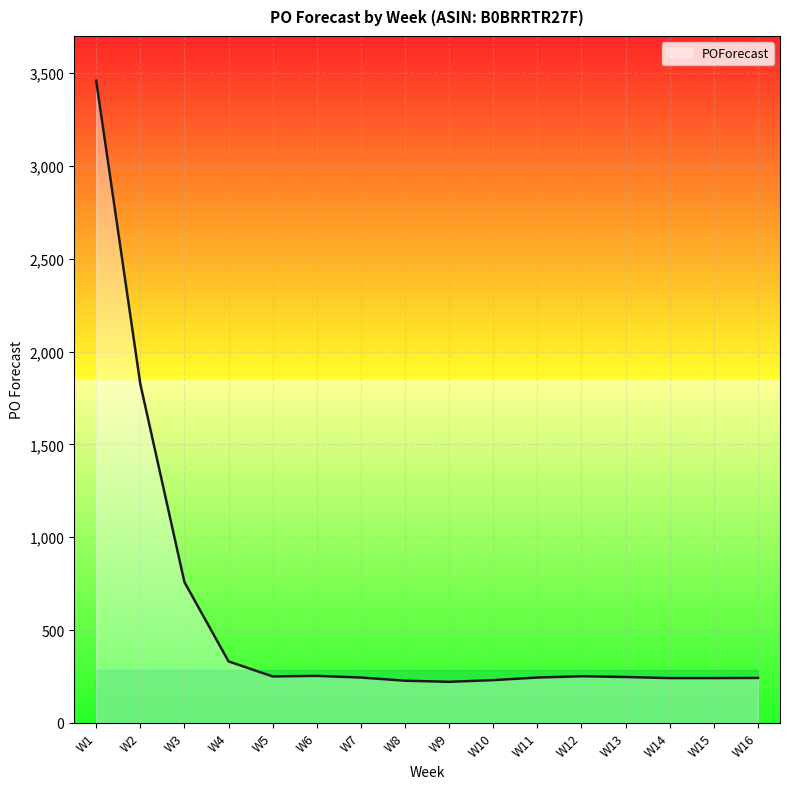

The value at W11 is 244. True or false?

True